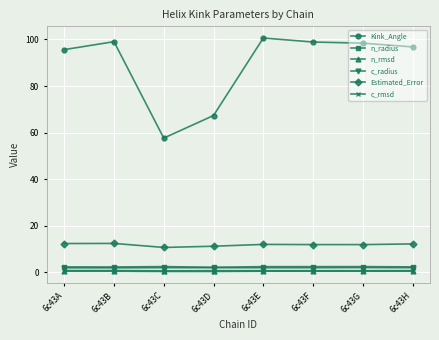

How many series are shown in this chart?

6